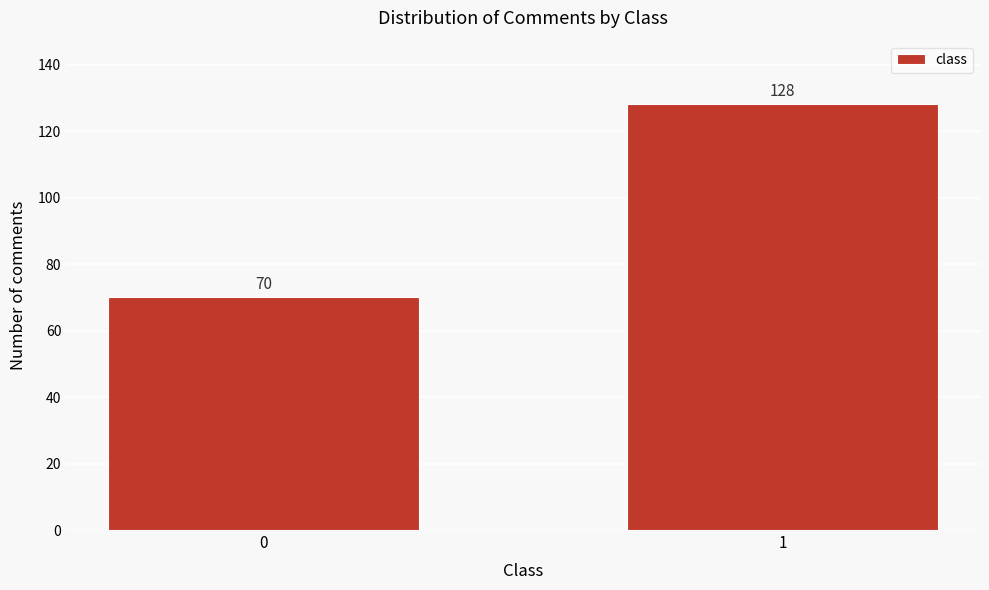

Reading left to right, list all the values displayed in this chart.

70	128